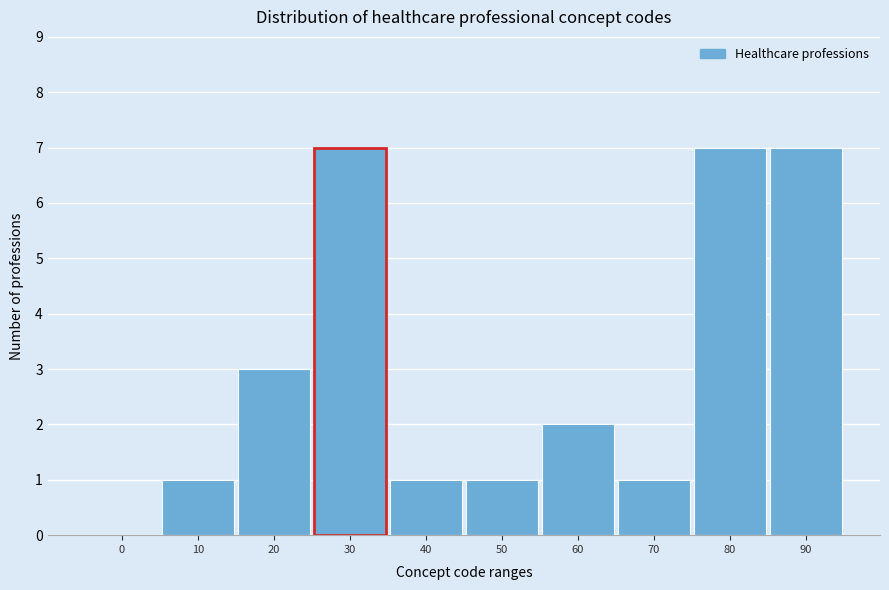

Reading left to right, what are all the values shown in this chart?

0=0	10=1	20=3	30=7	40=1	50=1	60=2	70=1	80=7	90=7